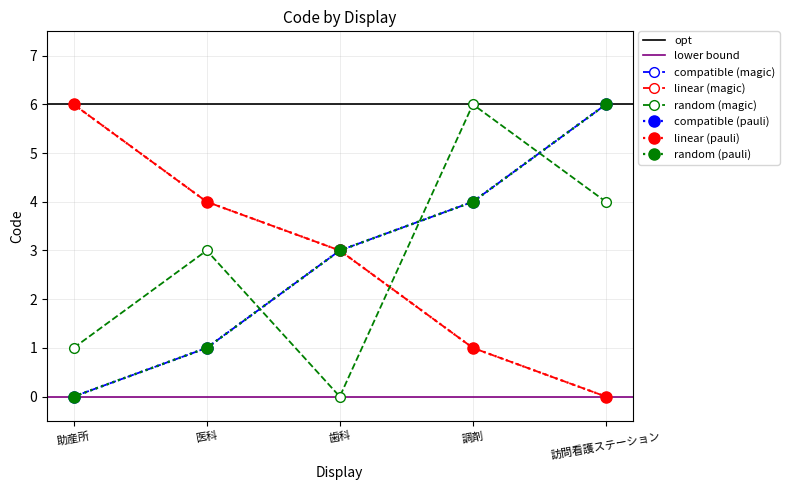

Which has a higher value, 調剤 or 歯科?

調剤